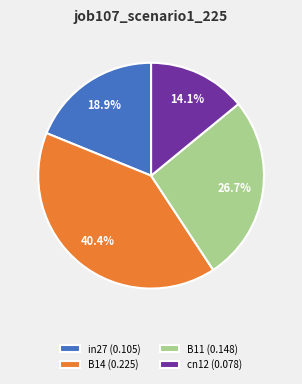

Count the number of slices in the pie.

4